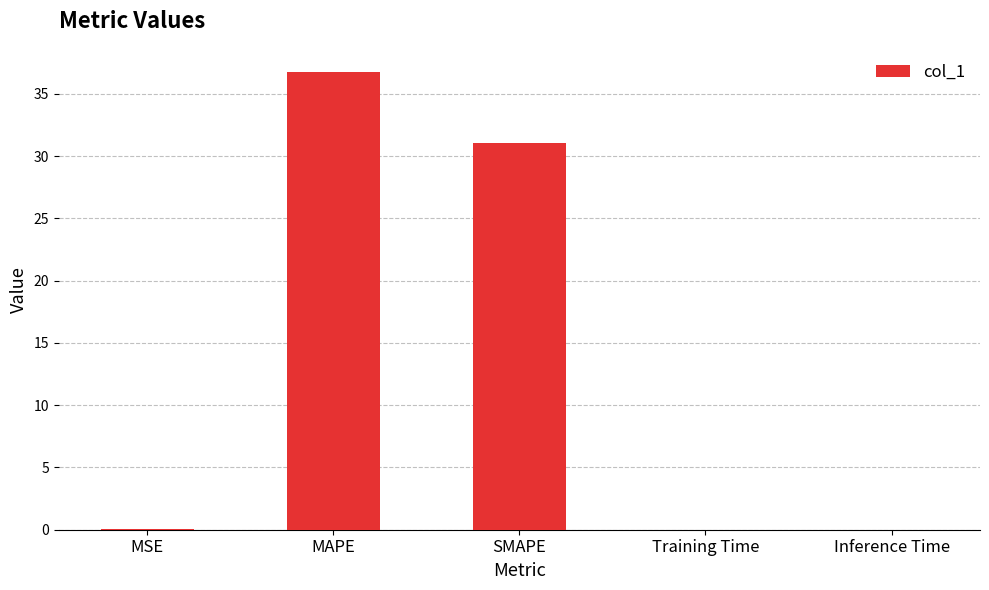

What is the greatest value displayed?

36.8